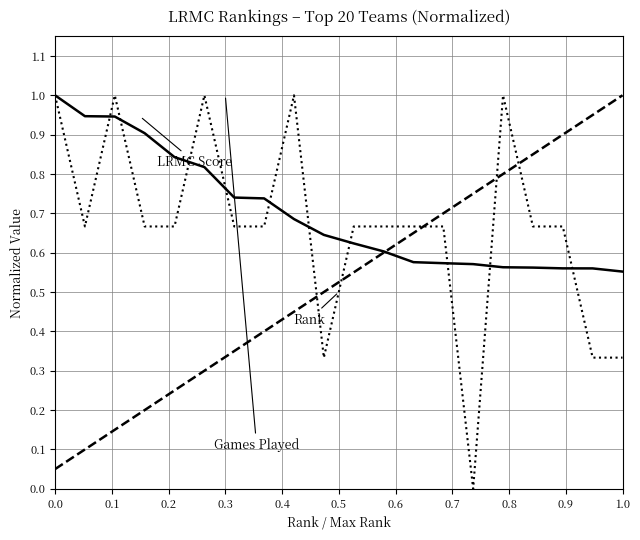

What is the greatest value displayed?

1.0